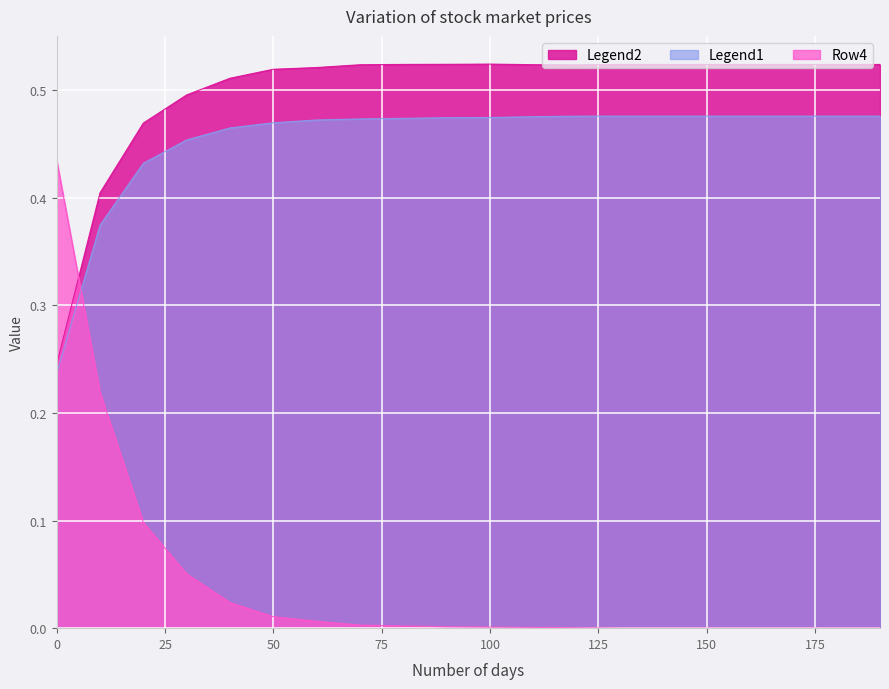

Is it true that Legend2 equals 0.1 at 0?

False